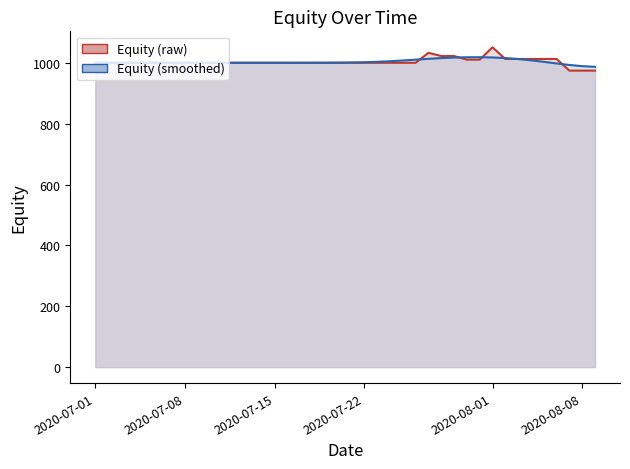

How many data points in Equity (raw) are above 1000?

11